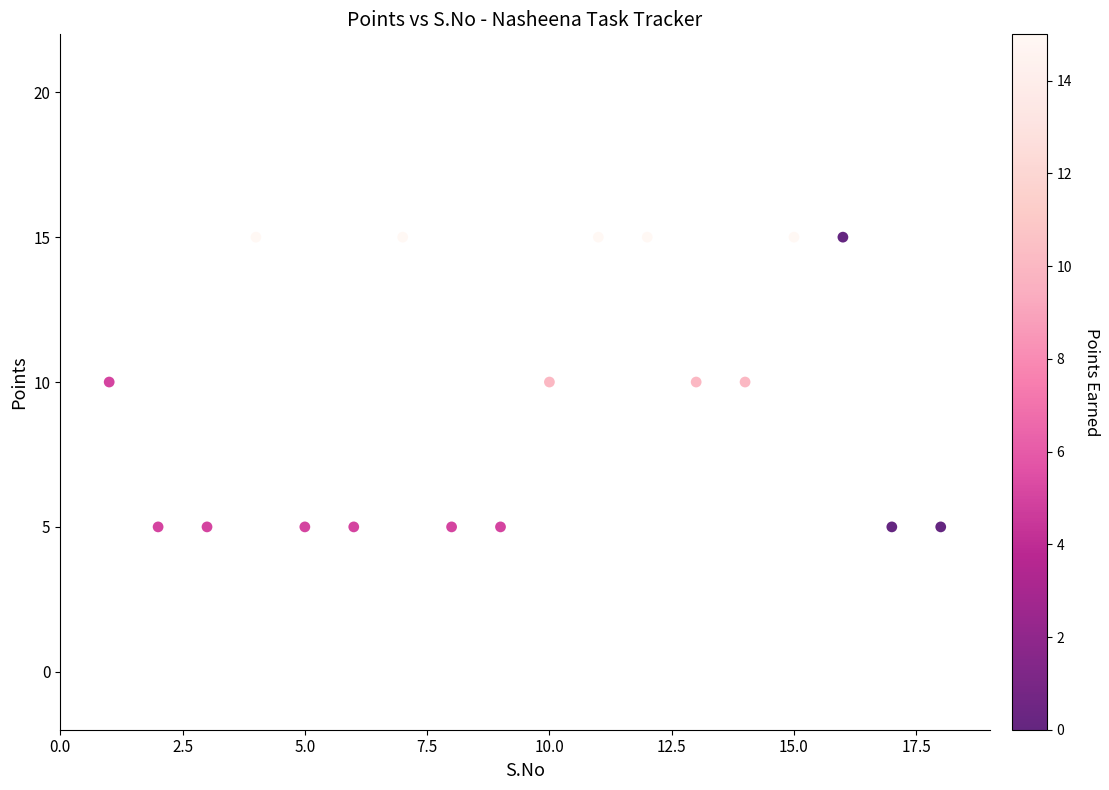

What is the range of X values (max minus min)?

17